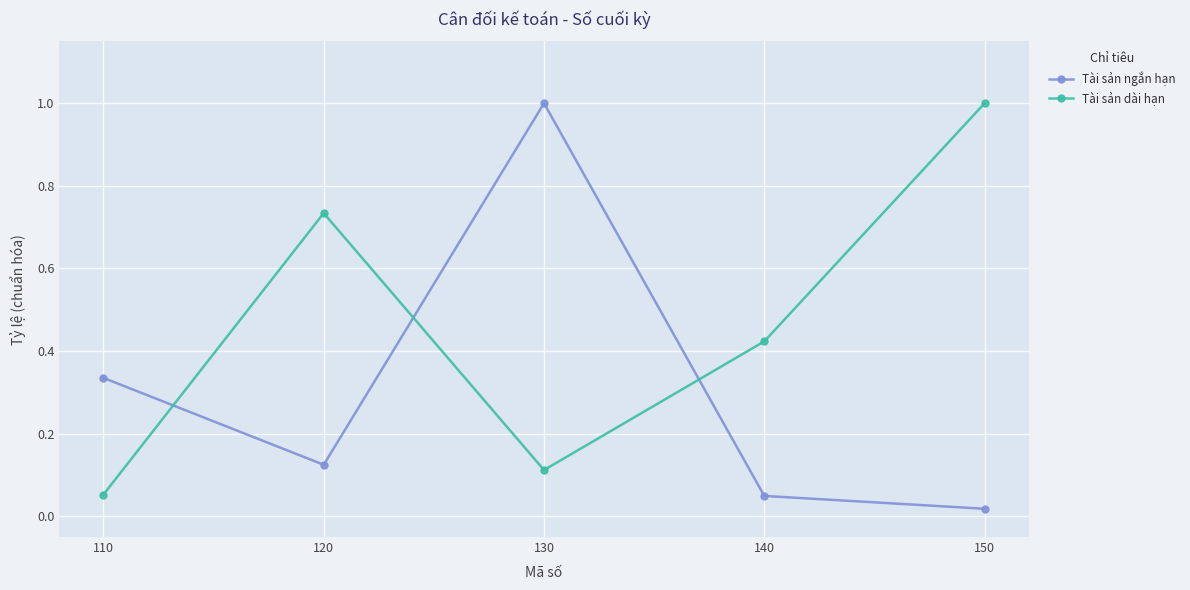

At how many categories does at least one series exceed 0?

5